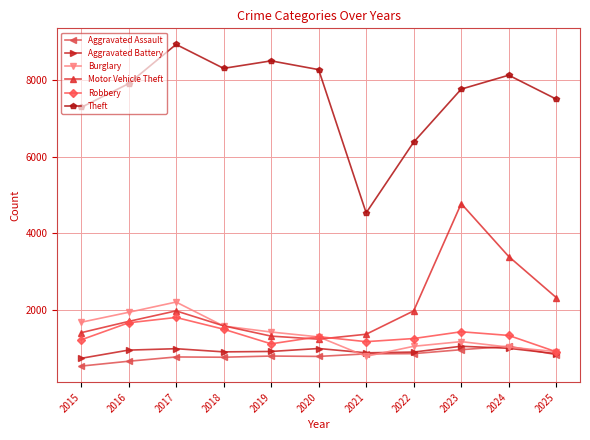

Where is the first local minimum for Theft?

2018